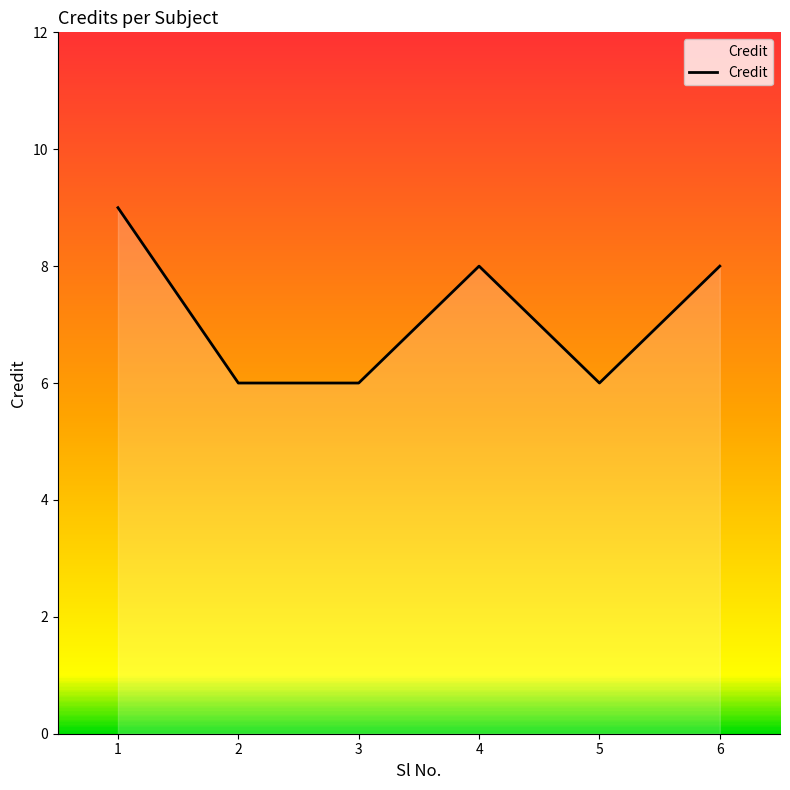

What is the maximum value shown in the chart?

9